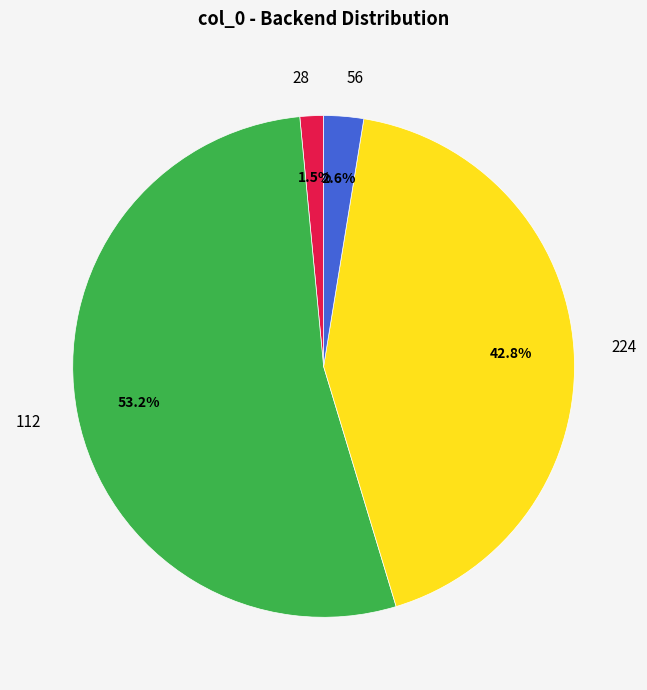

Which has a higher value, 56 or 28?

56